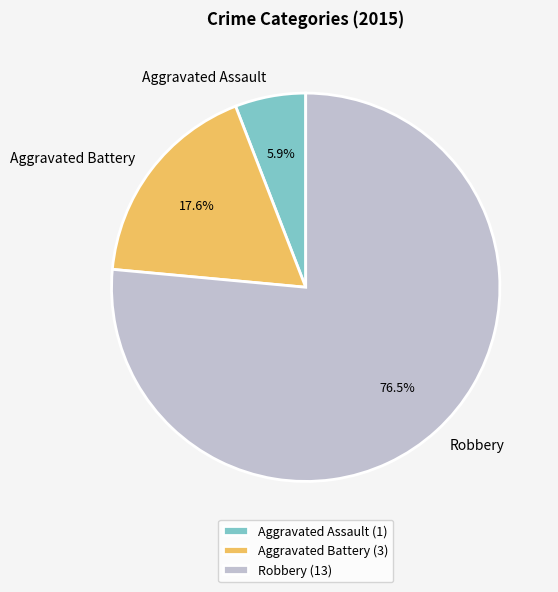

Combined, do Robbery and Aggravated Battery account for over 50%?

Yes